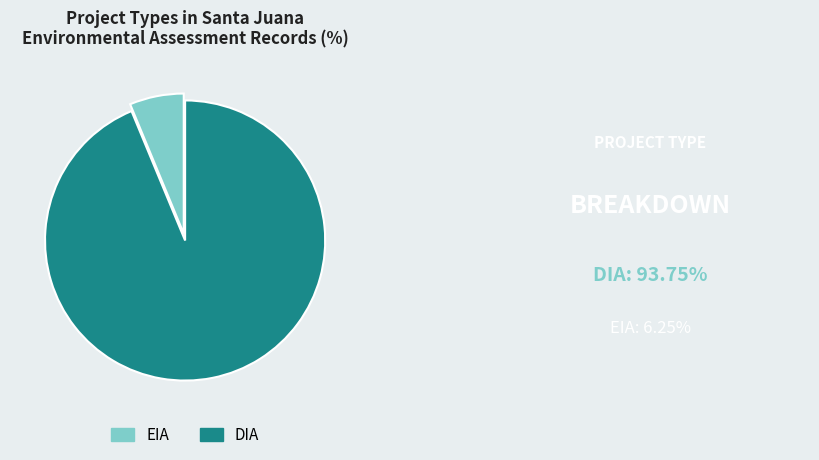

Which has a higher value, DIA or EIA?

DIA